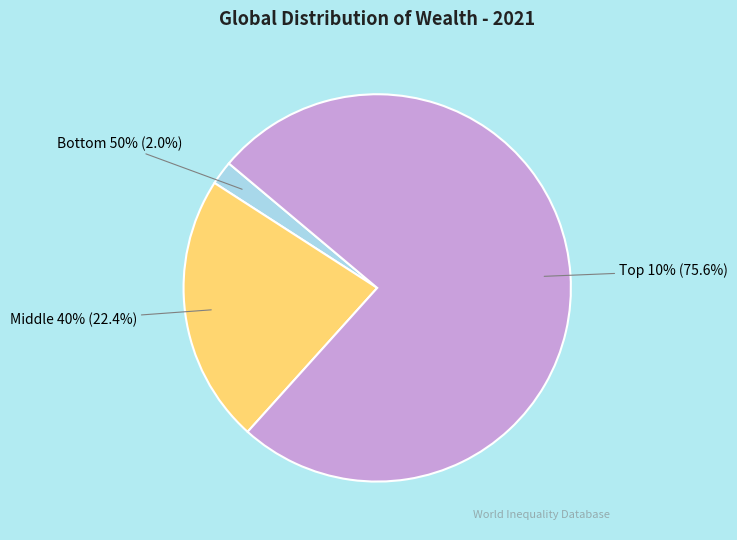

The Middle 40% slice represents 22% of the pie. True or false?

True